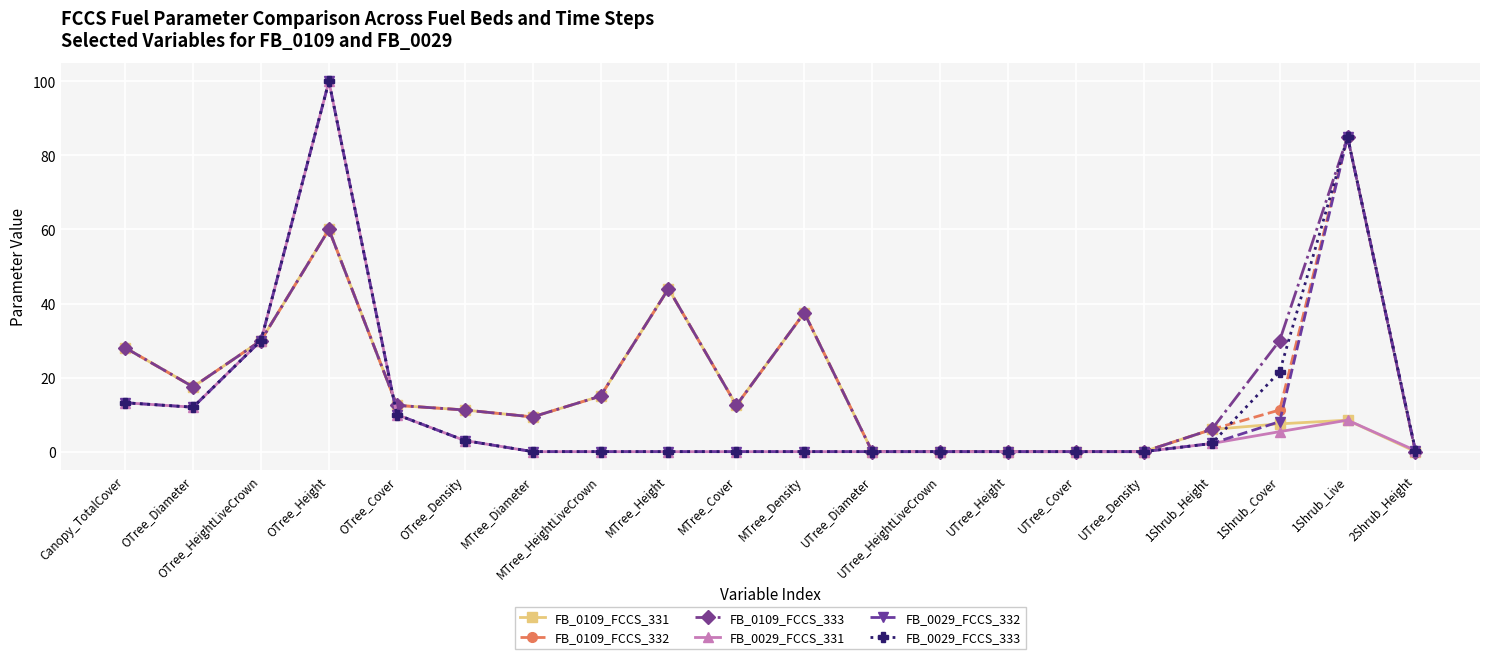

What is the sum of all FB_0109_FCCS_333 values?

398.7